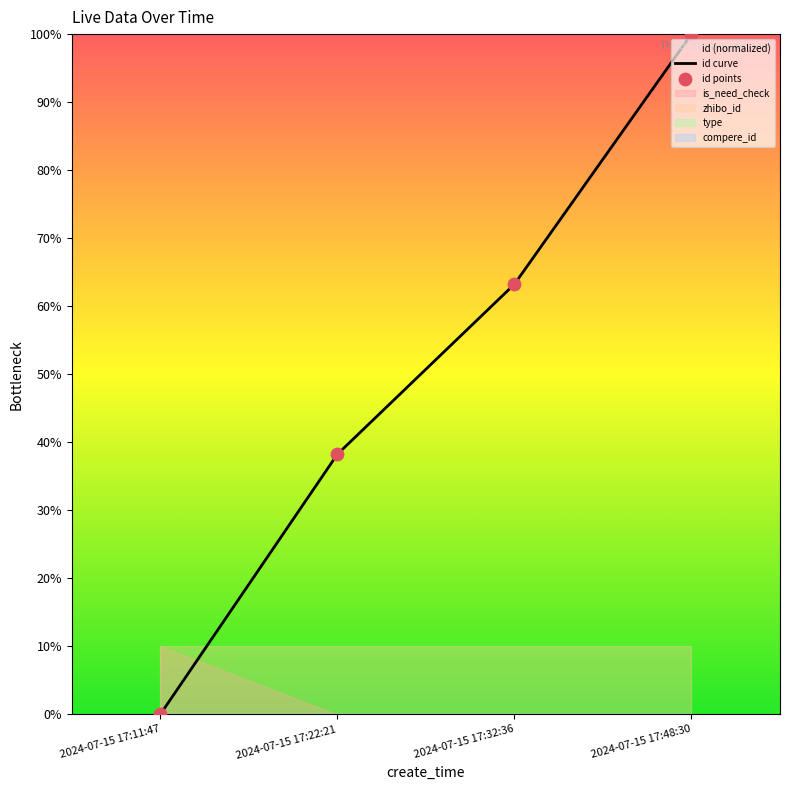

Is the value of id curve at 2024-07-15 17:11:47 greater than the value of id points at 2024-07-15 17:32:36?

No